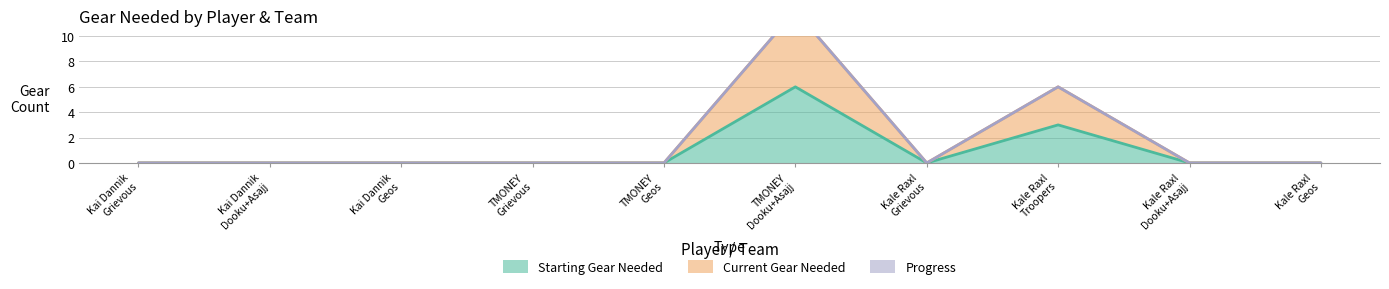

True or false: Starting Gear Needed and Current Gear Needed cross at least once.

False